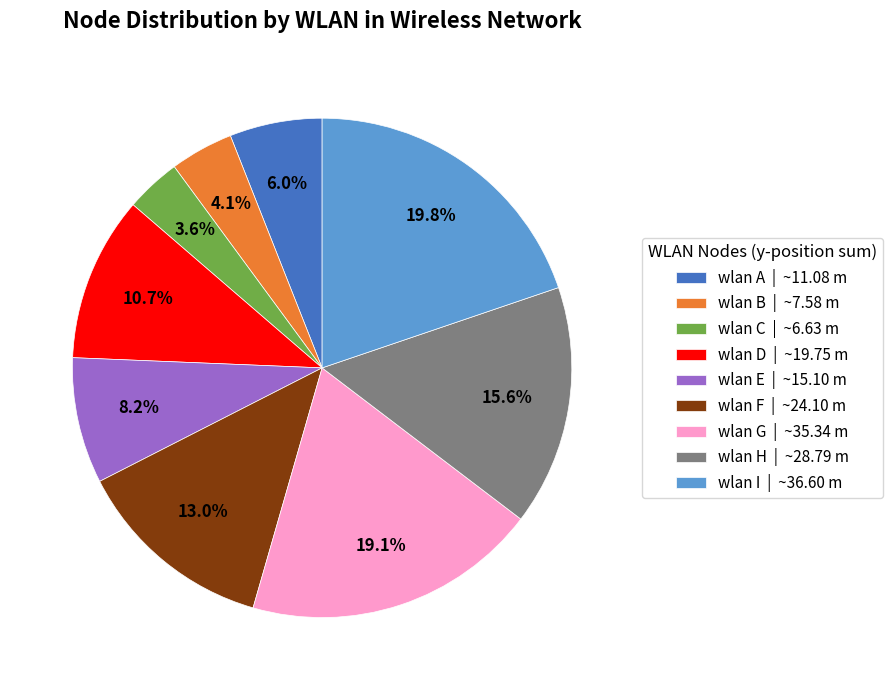

Between wlan C | ~6.63 m and wlan I | ~36.60 m, which is larger?

wlan I | ~36.60 m